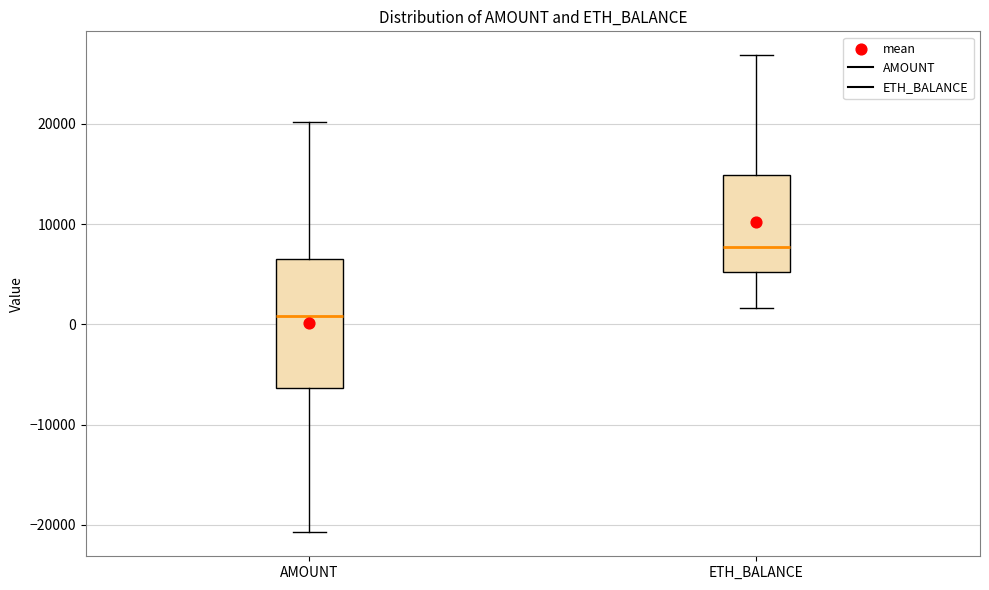

Which box's median line is the lowest?

AMOUNT